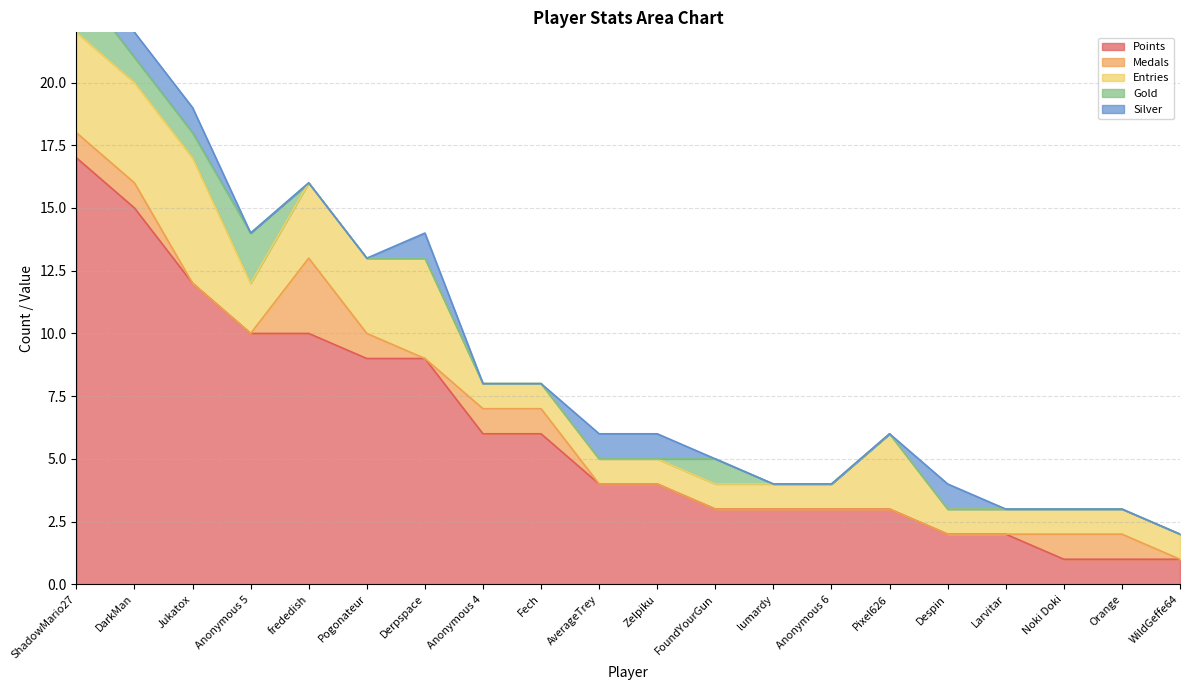

The value of Points at WildGeffe64 is 1. True or false?

True